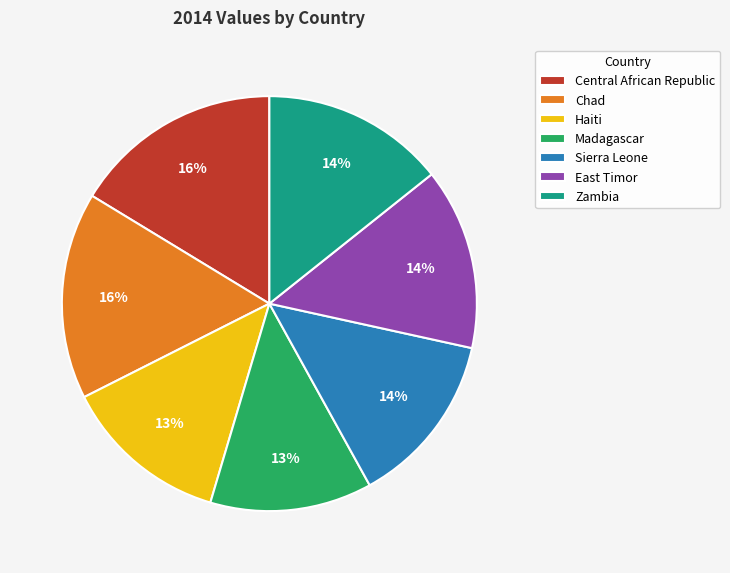

Between Sierra Leone and Central African Republic, which is larger?

Central African Republic